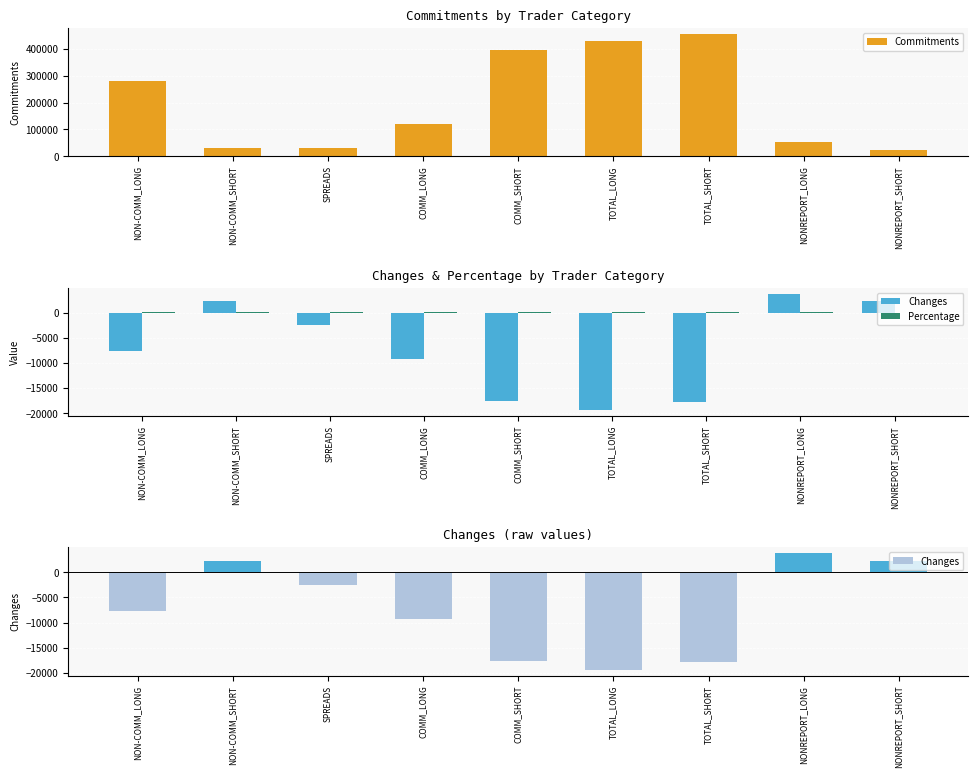

How many groups of bars are there?

9